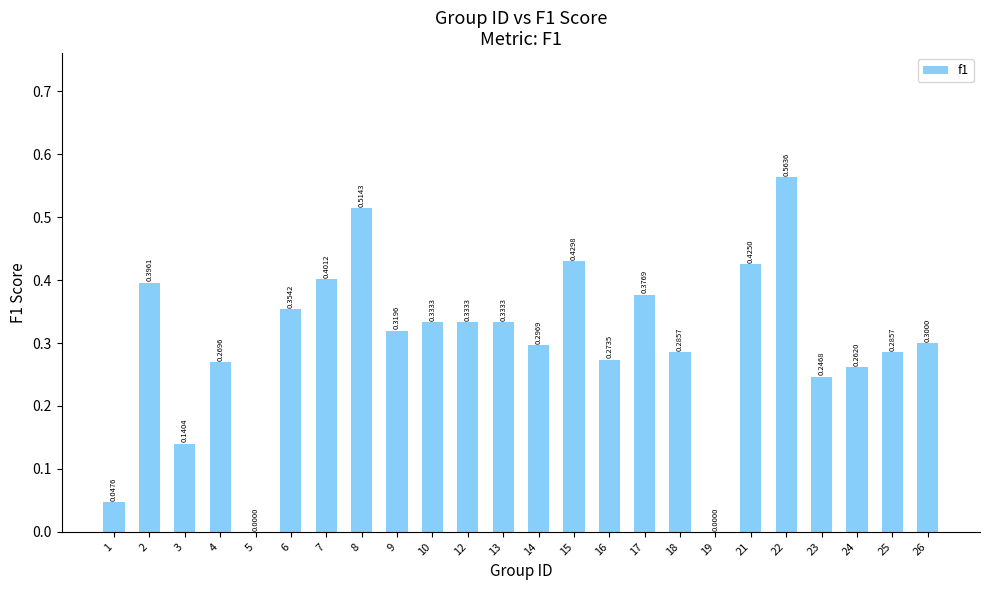

Which has a higher value, 12 or 6?

6